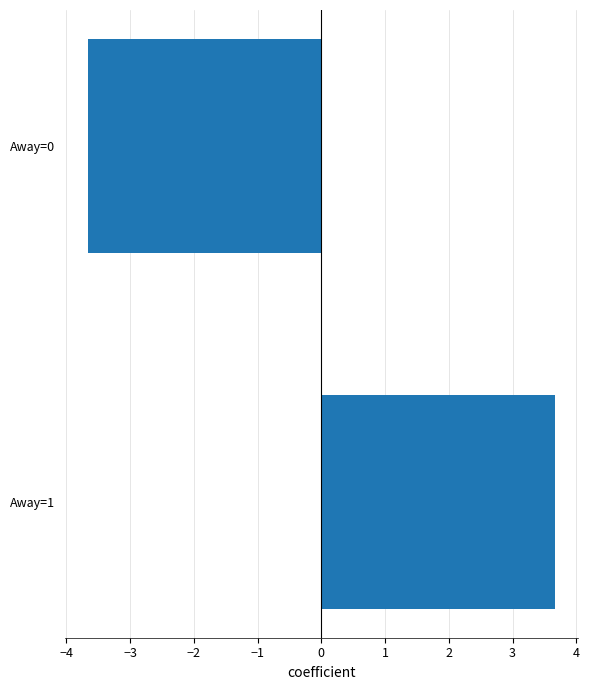

List the labels in order of value, largest first.

Away=1, Away=0